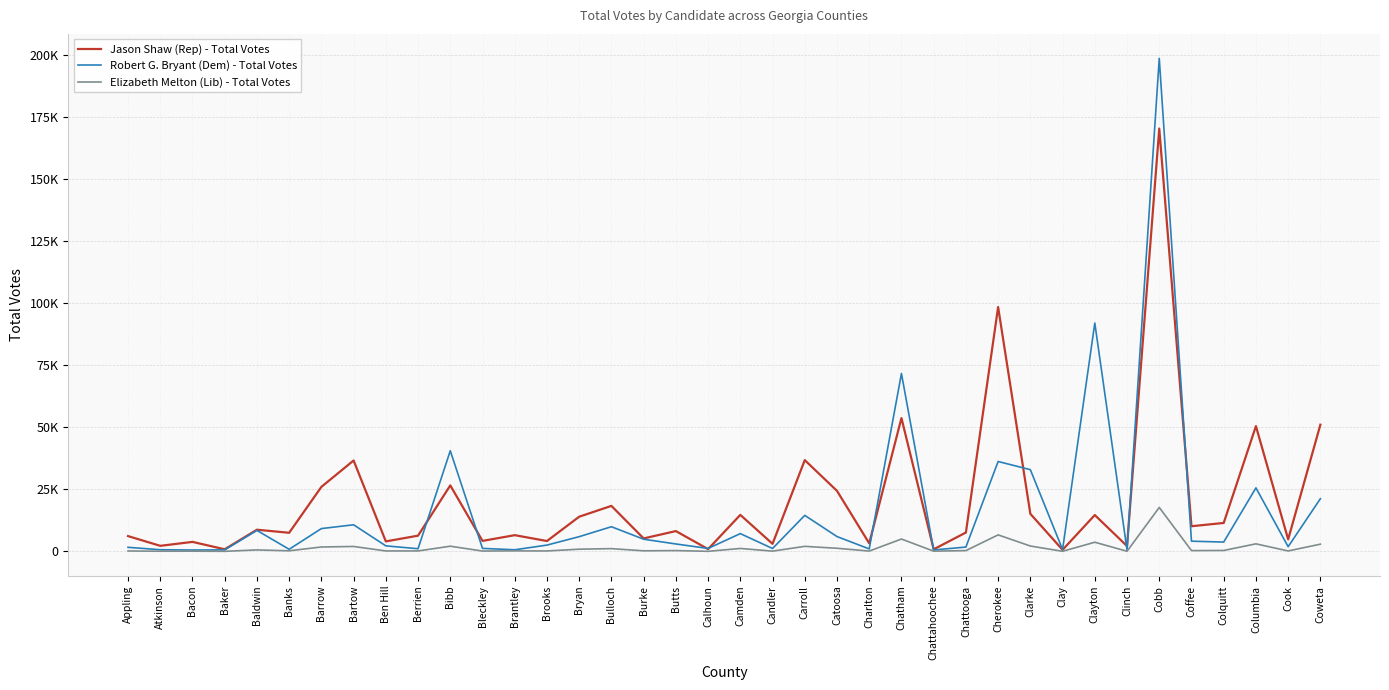

What is the minimum value for Elizabeth Melton (Lib) - Total Votes?

20